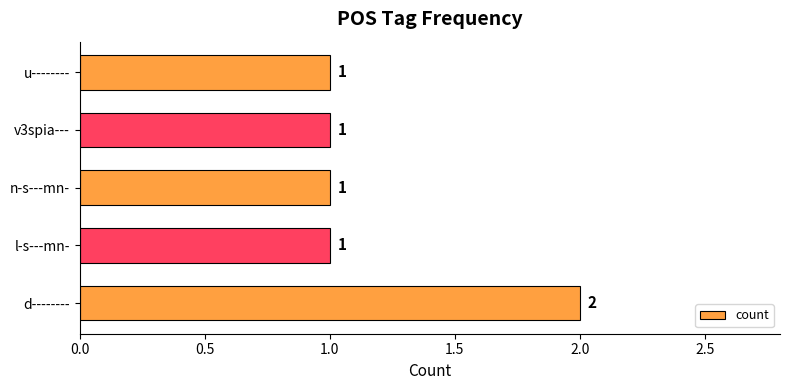

The value at l-s---mn- is 2. True or false?

False